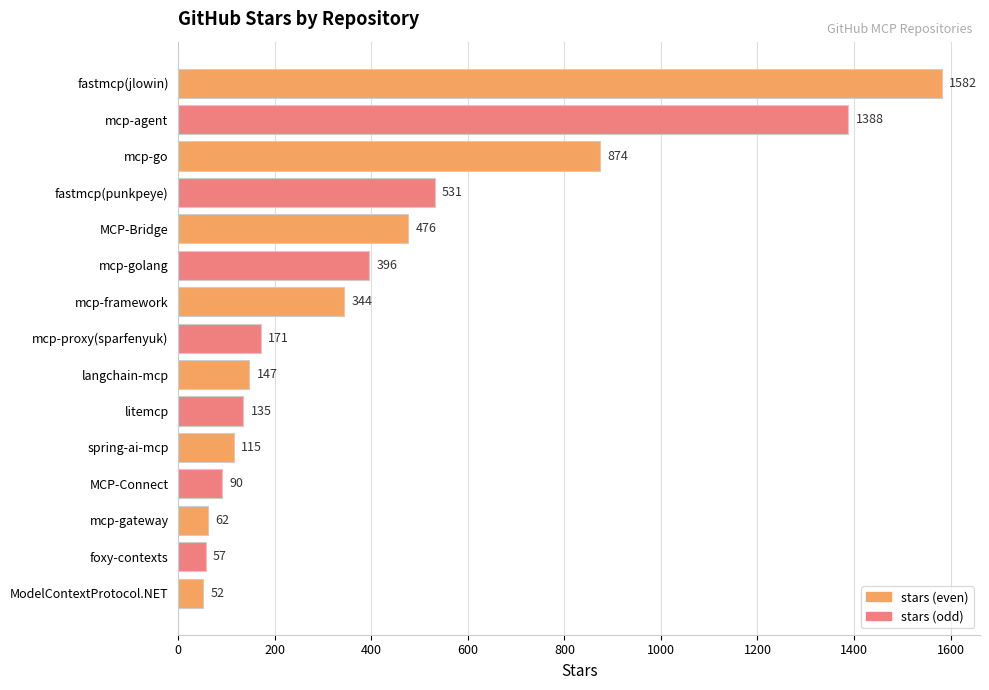

List the labels in order of value, smallest first.

ModelContextProtocol.NET, foxy-contexts, mcp-gateway, MCP-Connect, spring-ai-mcp, litemcp, langchain-mcp, mcp-proxy(sparfenyuk), mcp-framework, mcp-golang, MCP-Bridge, fastmcp(punkpeye), mcp-go, mcp-agent, fastmcp(jlowin)